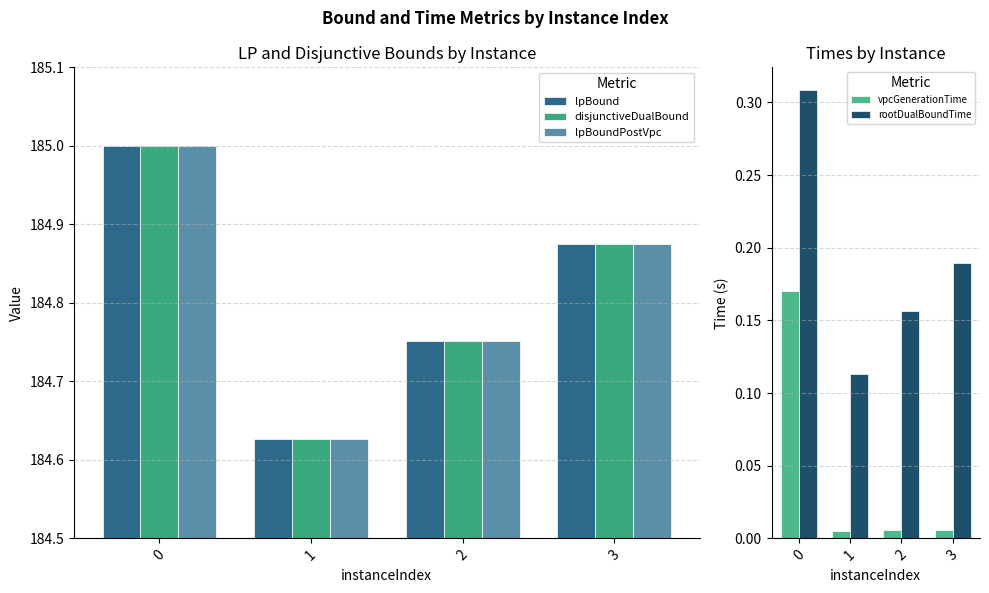

Which series has the largest range (max minus min)?

lpBound